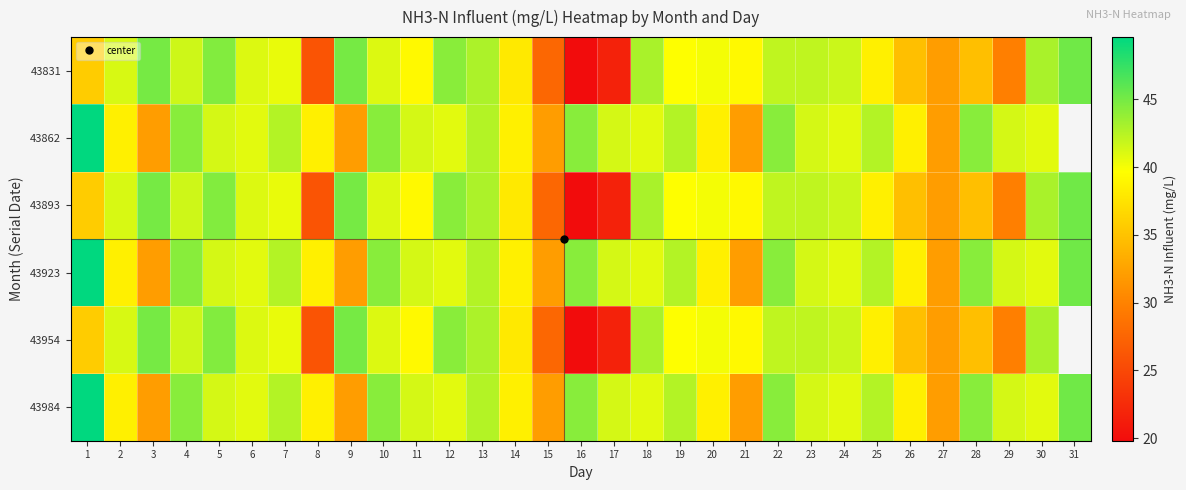

At which label does 43984 reach its minimum?

3